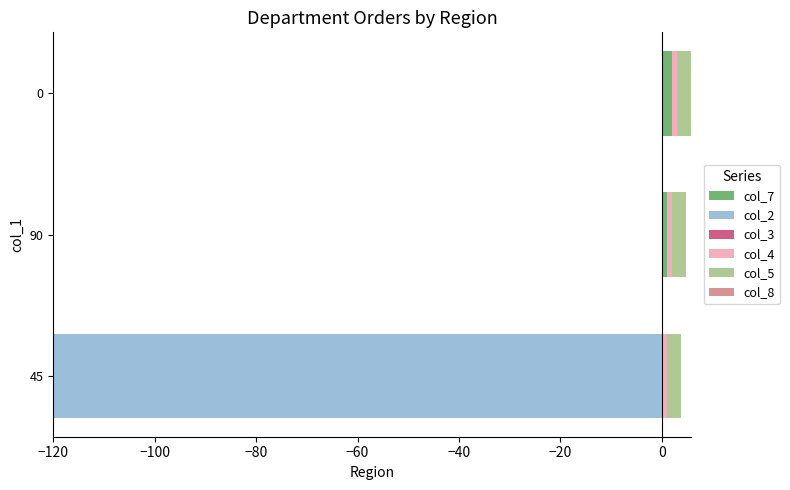

Is it true that col_7 equals 2.0 at 0?

True